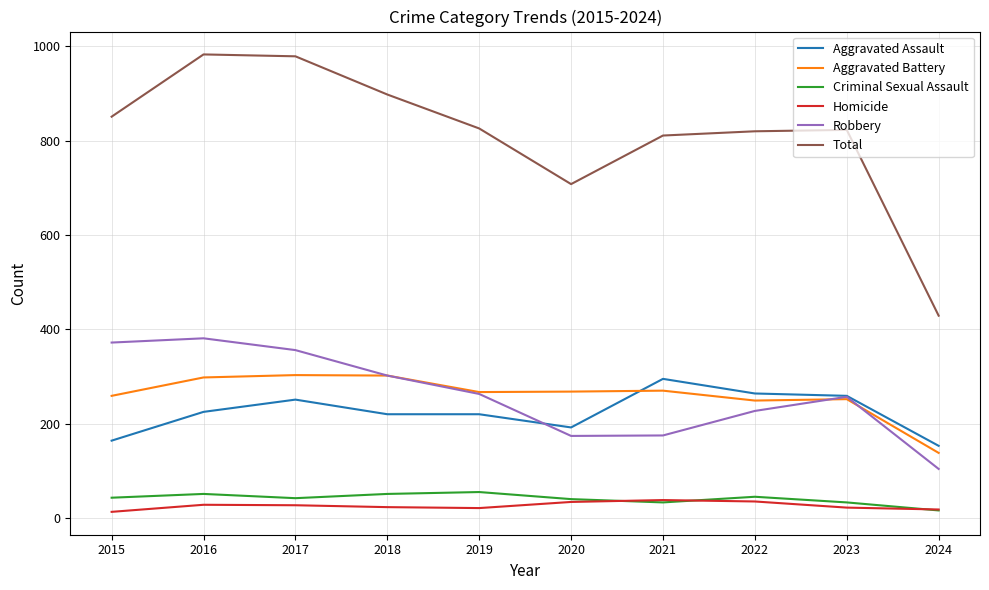

True or false: Aggravated Battery has a value of 28 at 2024.

False